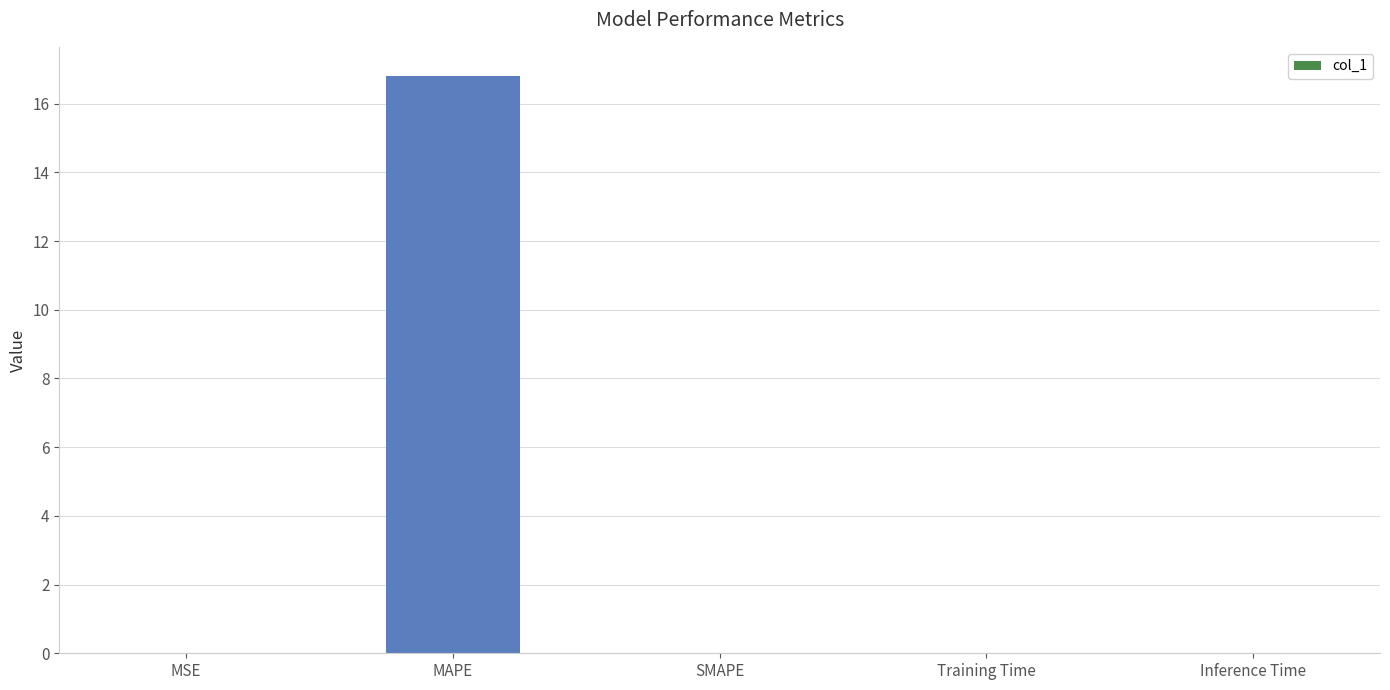

True or false: the data shows 0.0 at Inference Time.

True